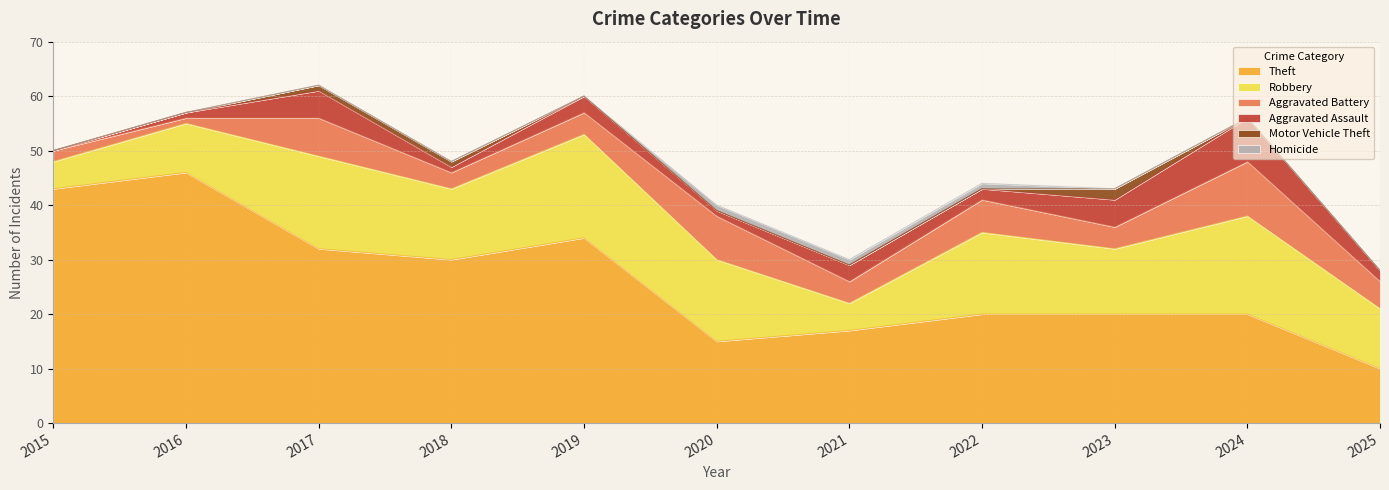

True or false: Motor Vehicle Theft and Aggravated Assault cross at least once.

False